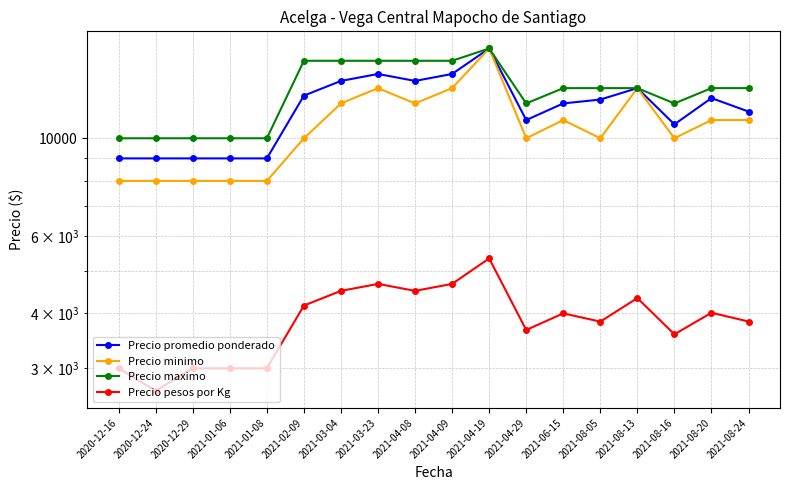

What is the approximate value of Precio minimo at 2021-08-13, to the nearest 10?

13000